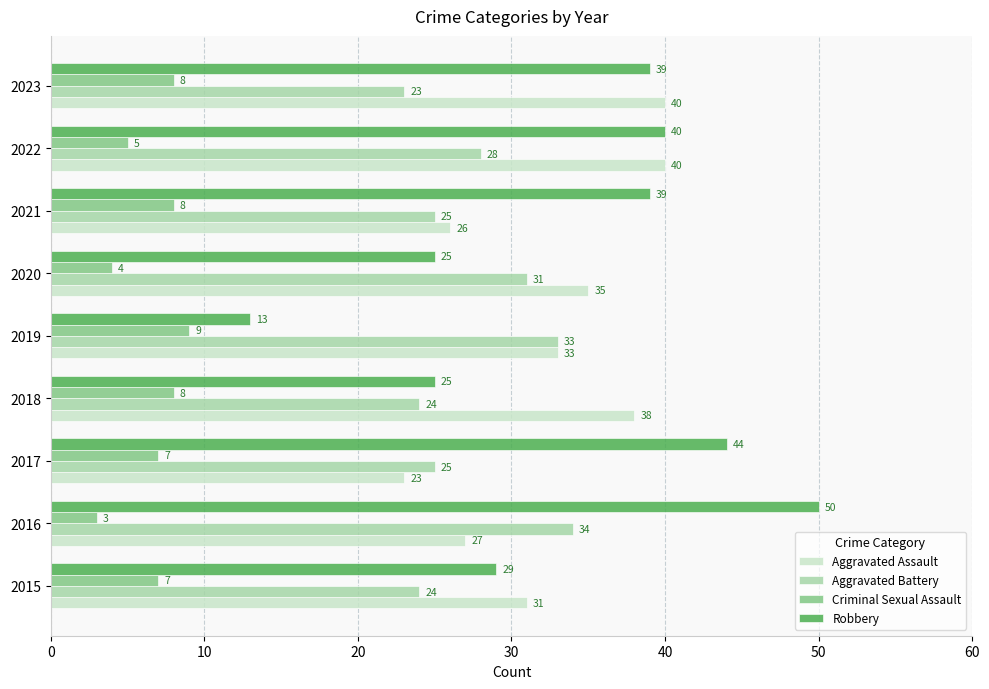

Rank the series at 2023 from highest to lowest value.

Aggravated Assault, Robbery, Aggravated Battery, Criminal Sexual Assault